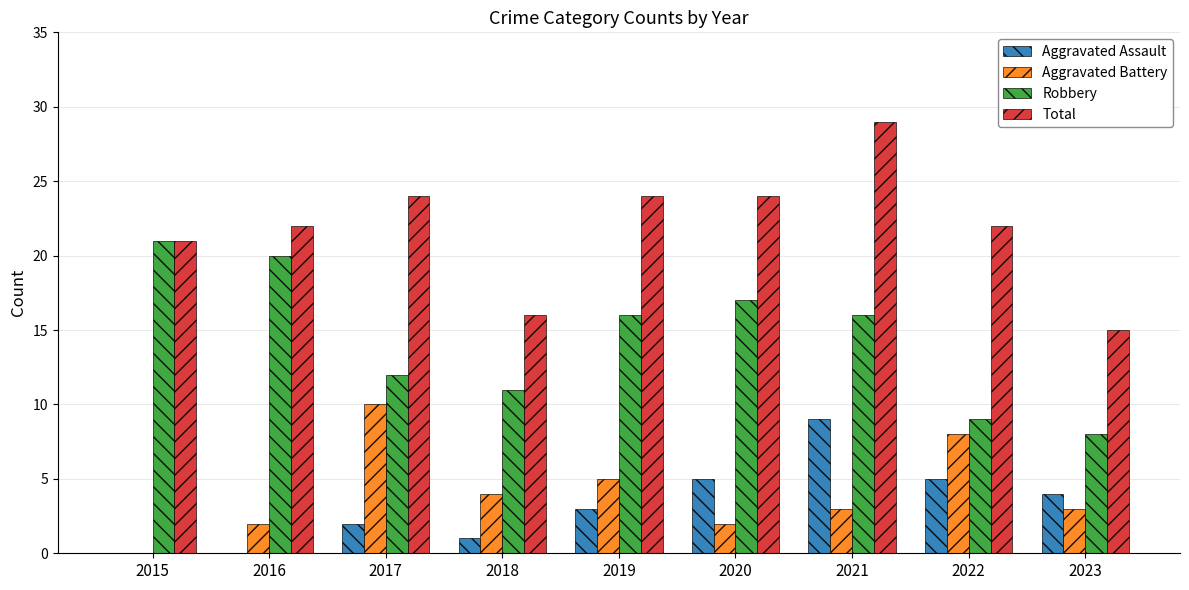

Reading right to left, what are all the values shown in this chart?

Aggravated Assault: 4	5	9	5	3	1	2	0	0
Aggravated Battery: 3	8	3	2	5	4	10	2	0
Robbery: 8	9	16	17	16	11	12	20	21
Total: 15	22	29	24	24	16	24	22	21